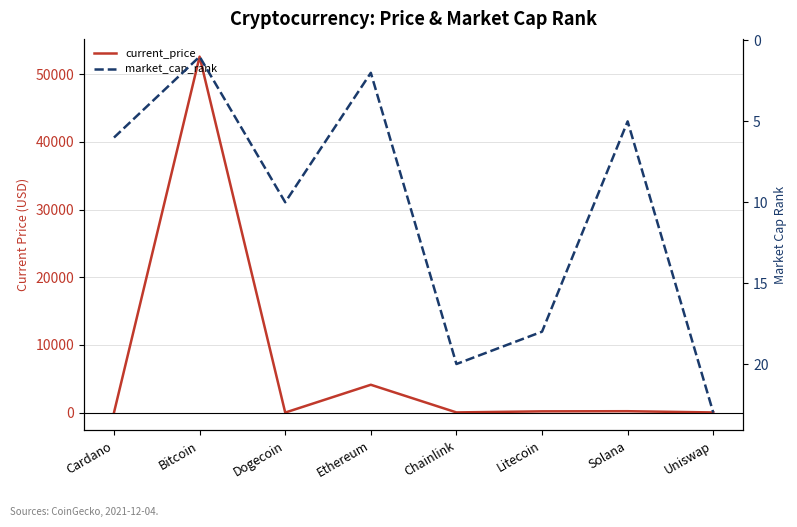

Which category has the lowest value in the current_price series?

Dogecoin